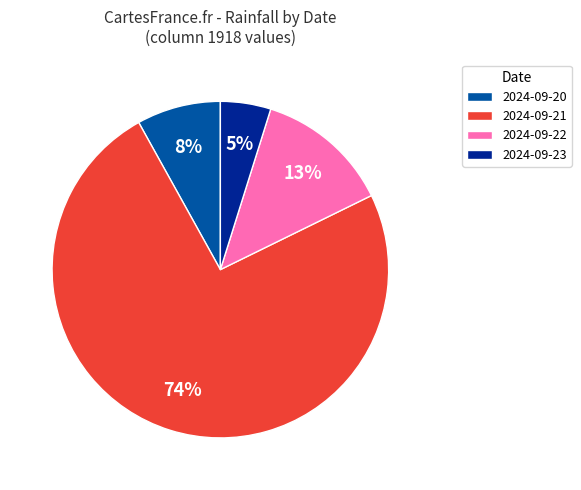

Rank the categories by value from highest to lowest.

2024-09-21, 2024-09-22, 2024-09-20, 2024-09-23